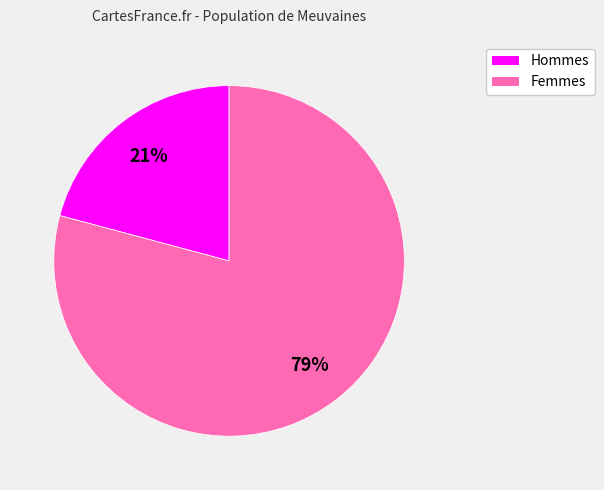

What is the smallest slice in the pie chart?

Hommes